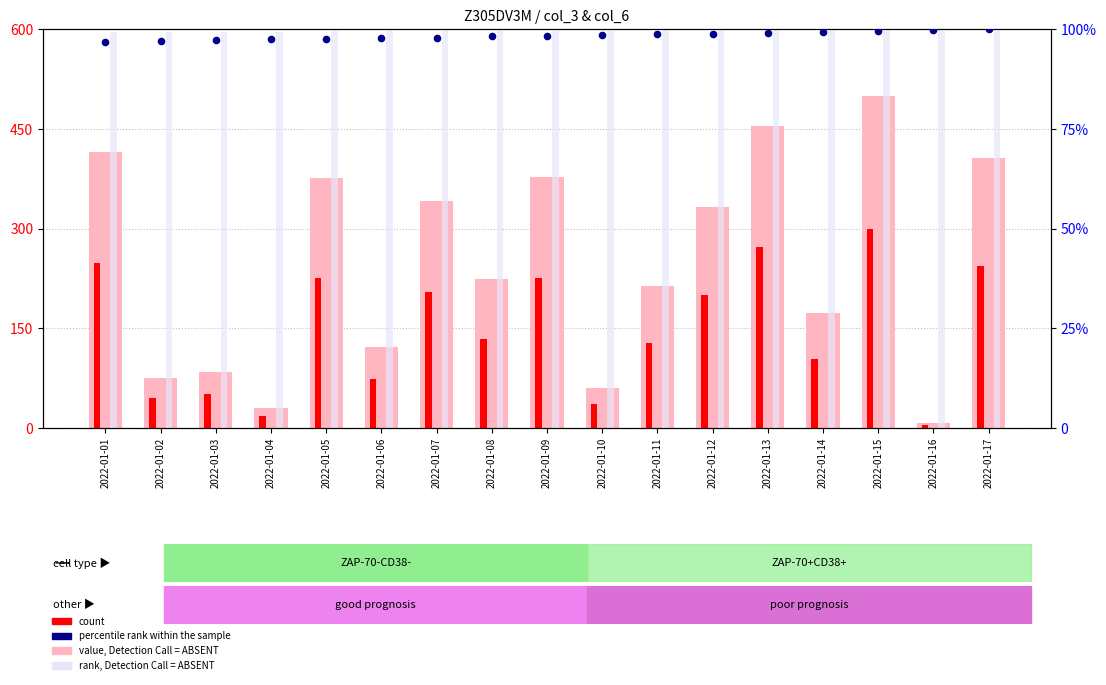

Is the value of rank, Detection Call = ABSENT at 2022-01-09 greater than the value of count at 2022-01-16?

Yes